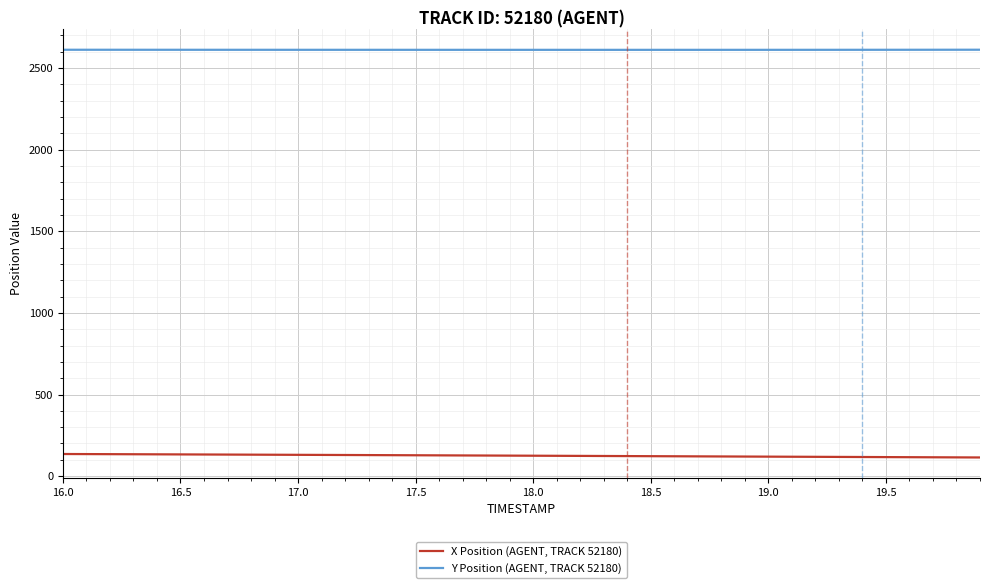

Rank the series by their average value, from lowest to highest.

X Position (AGENT, TRACK 52180), Y Position (AGENT, TRACK 52180)